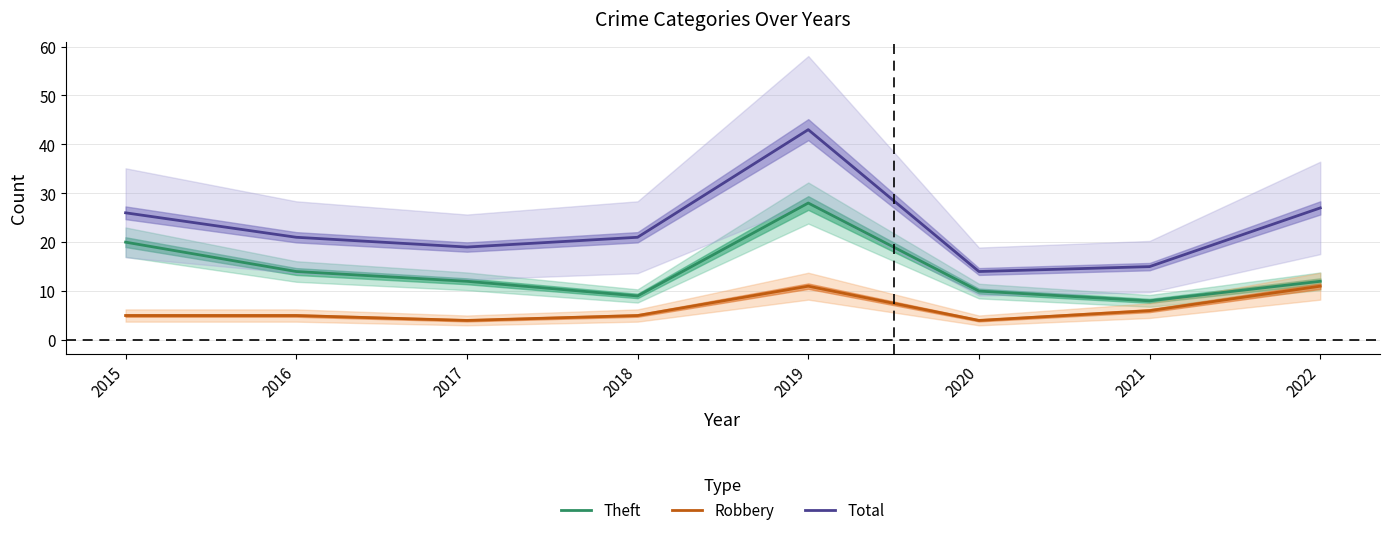

Which series has the largest total across all categories?

Total